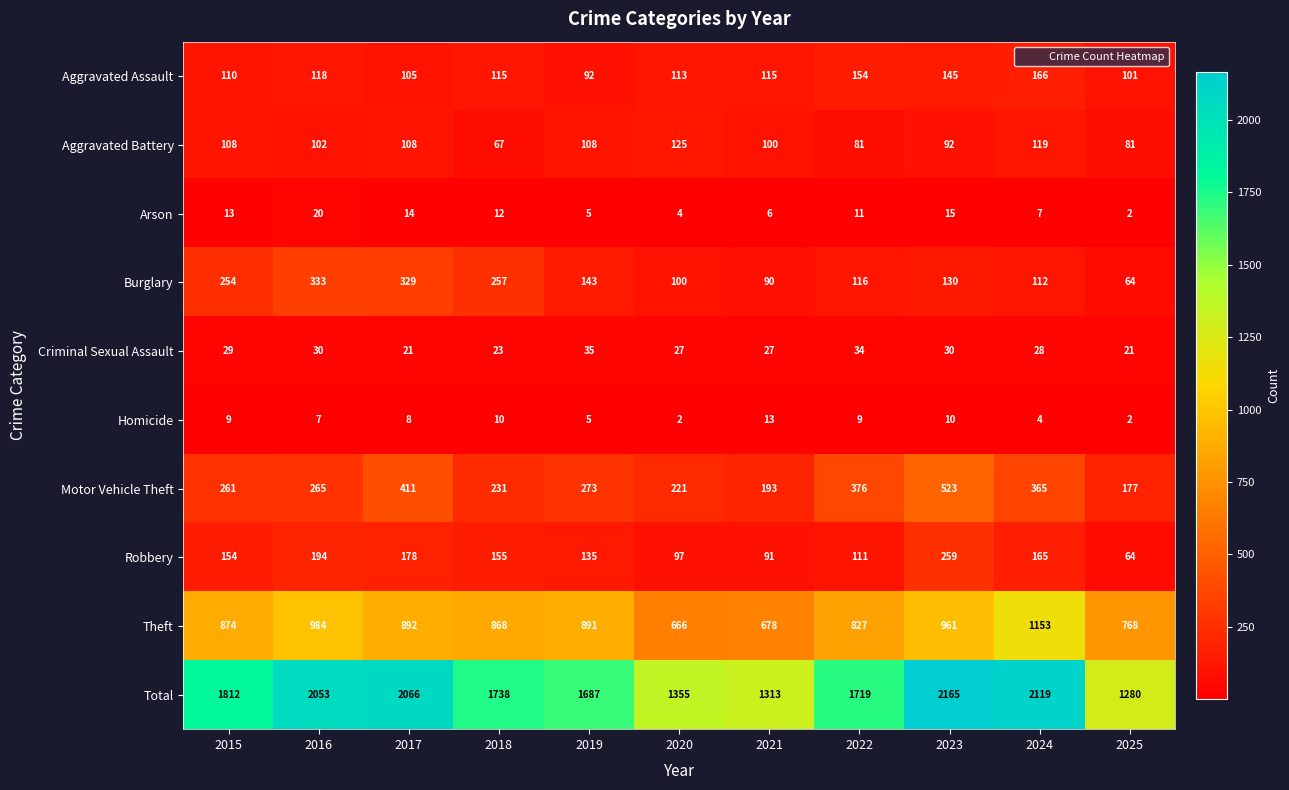

What is the smallest value displayed?

2